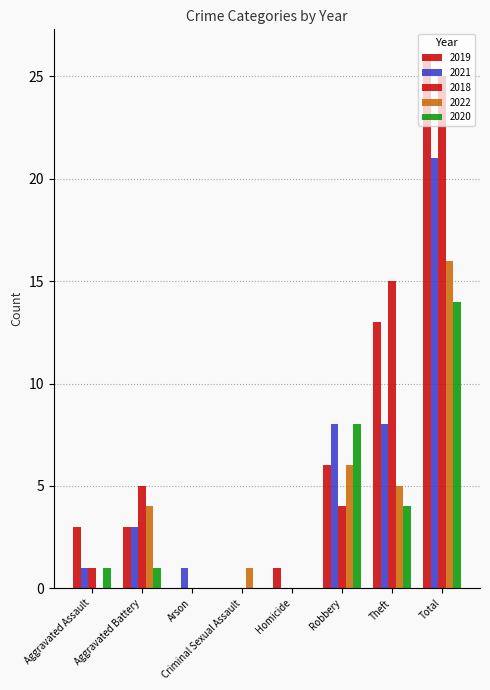

Reading left to right, what are all the values shown in this chart?

2019: 3	3	0	0	1	6	13	26
2021: 1	3	1	0	0	8	8	21
2018: 1	5	0	0	0	4	15	25
2022: 0	4	0	1	0	6	5	16
2020: 1	1	0	0	0	8	4	14